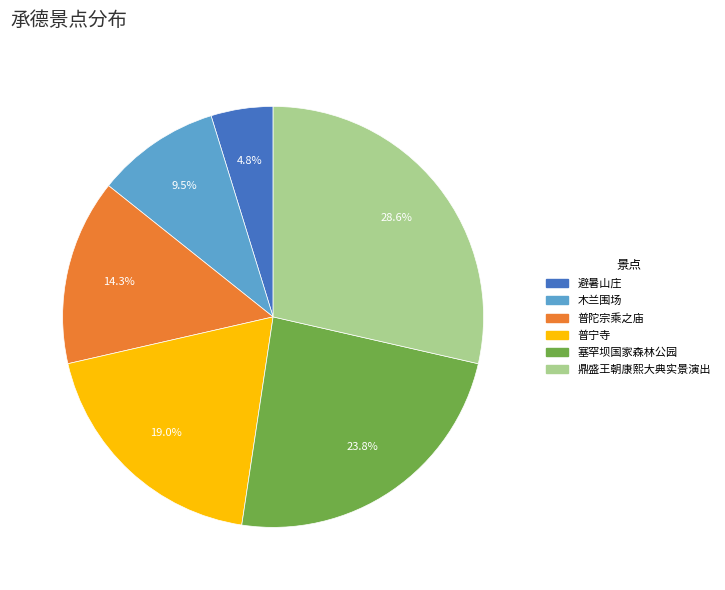

Is it true that 普宁寺 is 7% of the pie?

False